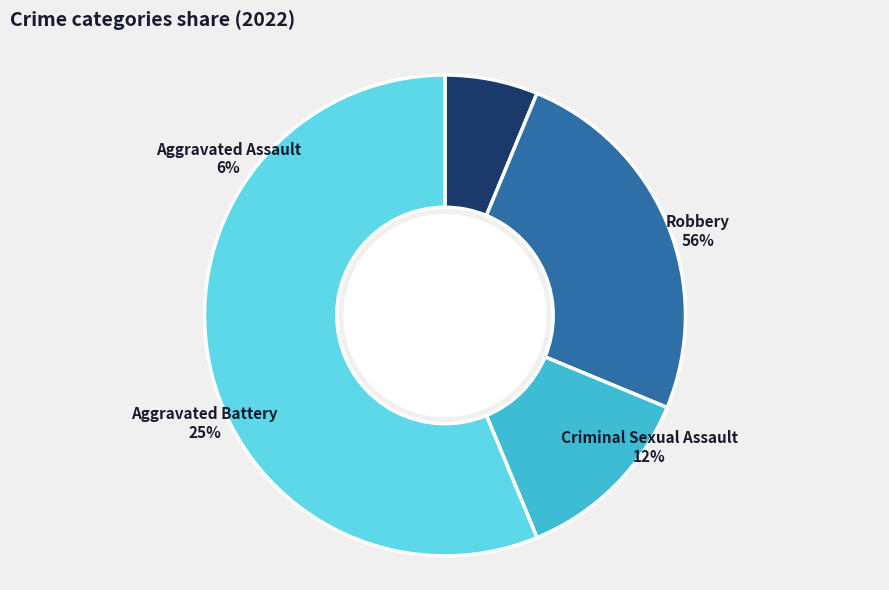

What portion of the pie excludes Aggravated Battery?

75.0%